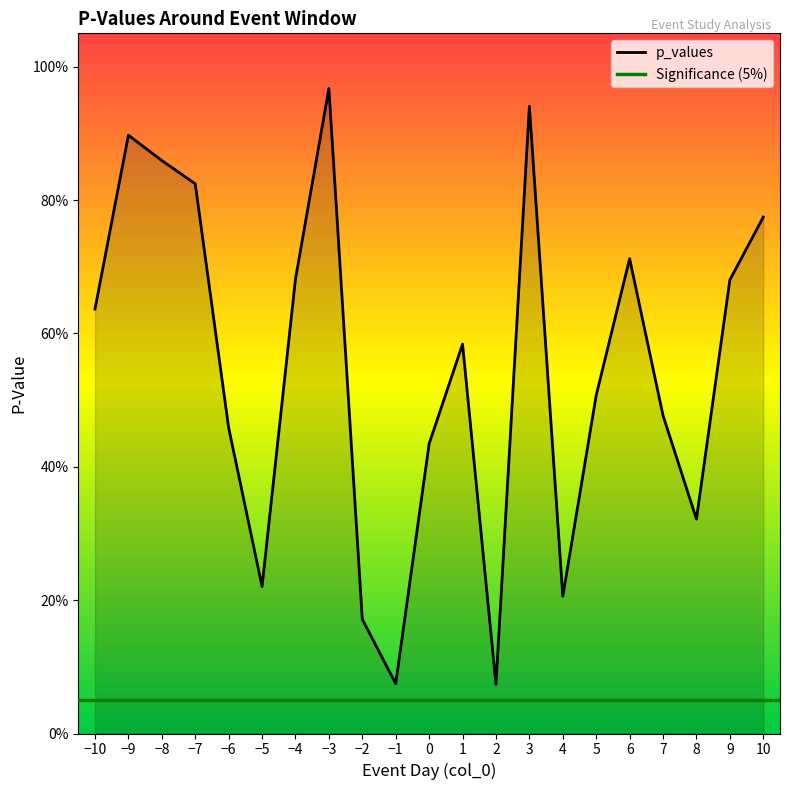

Where is the first local minimum?

-5